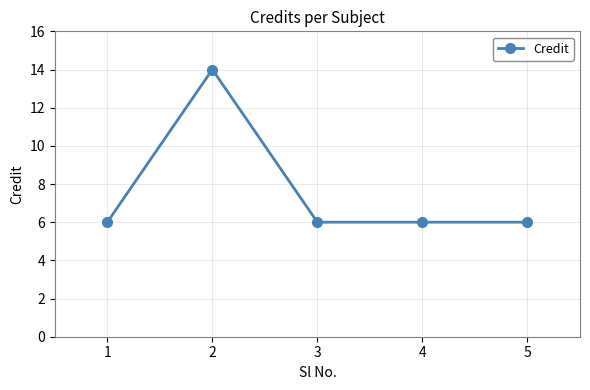

Is it true that the value at 1 is 6?

True